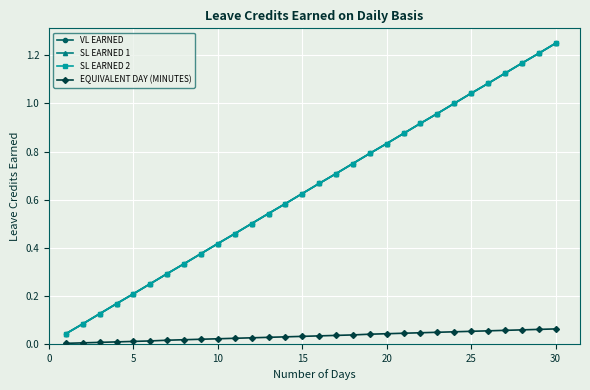

Is this an area chart (filled region under the line)?

No